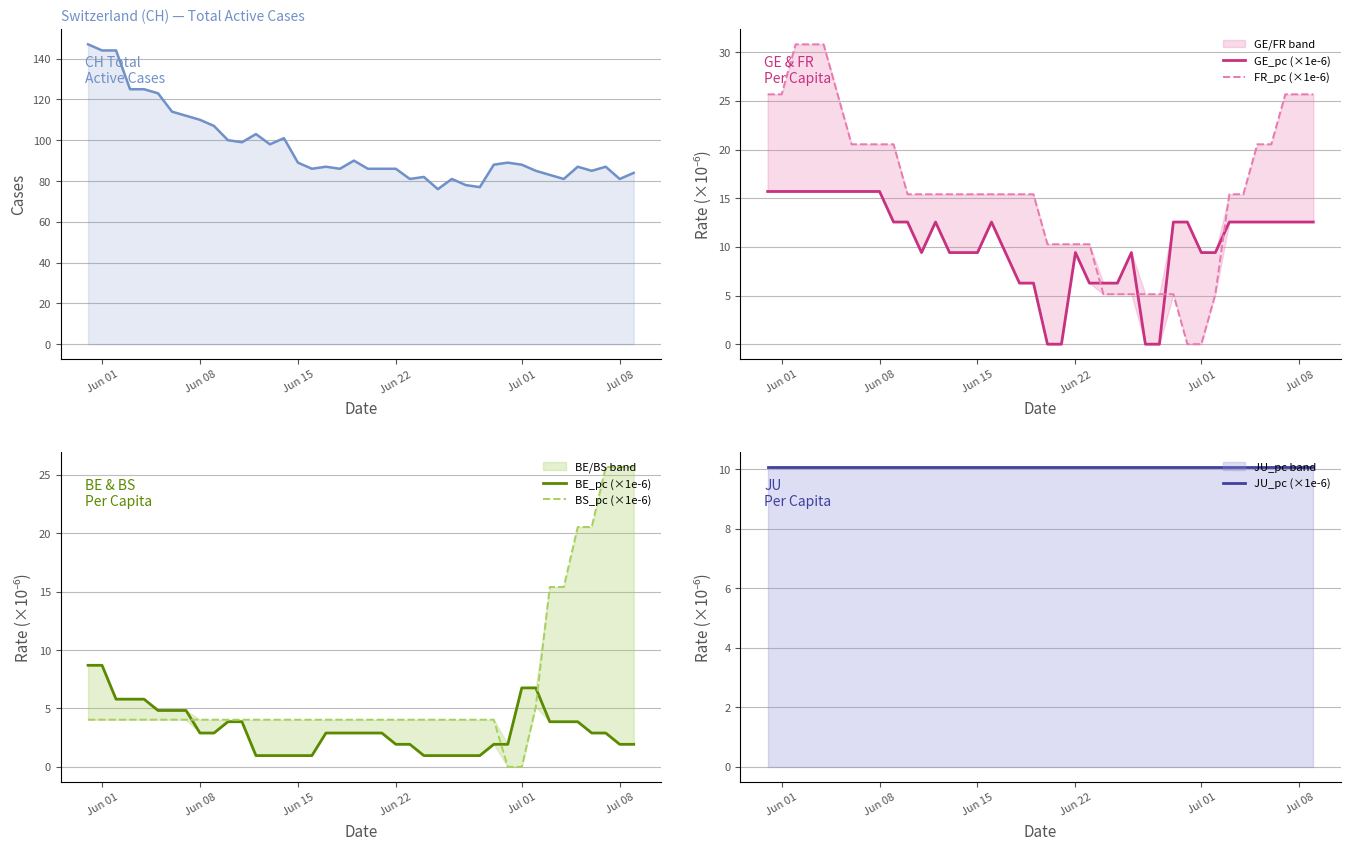

Which series ends up on top after the final intersection of BS_pc (×1e-6) and BE_pc (×1e-6)?

BS_pc (×1e-6)